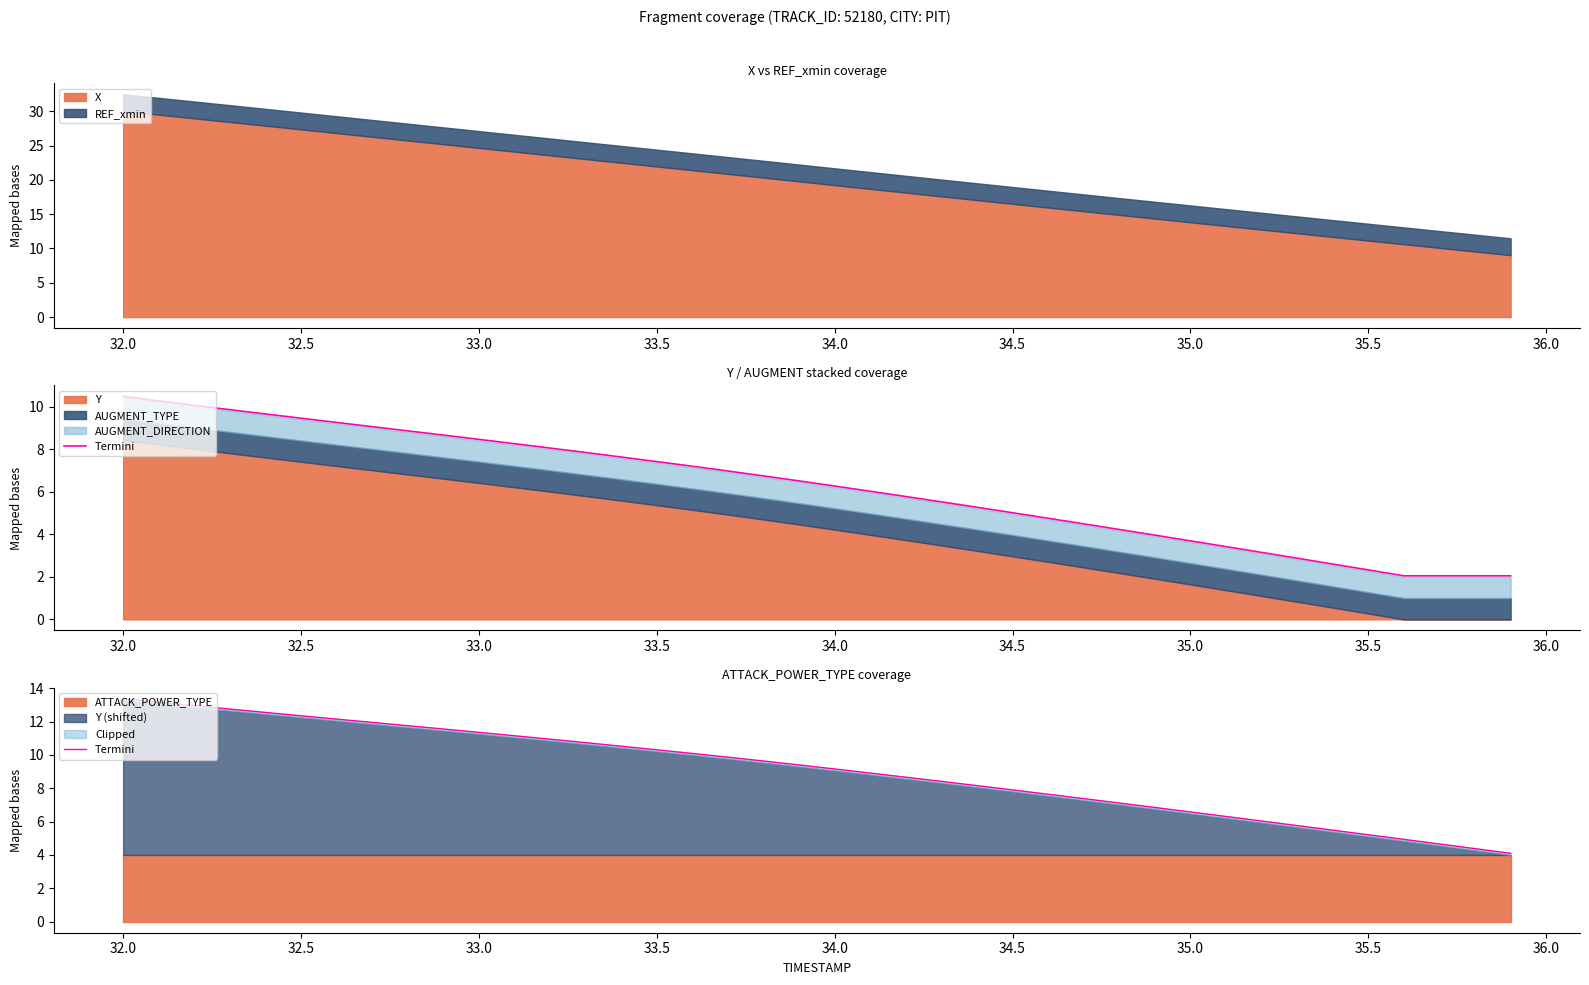

What is the minimum value for X?

9.0